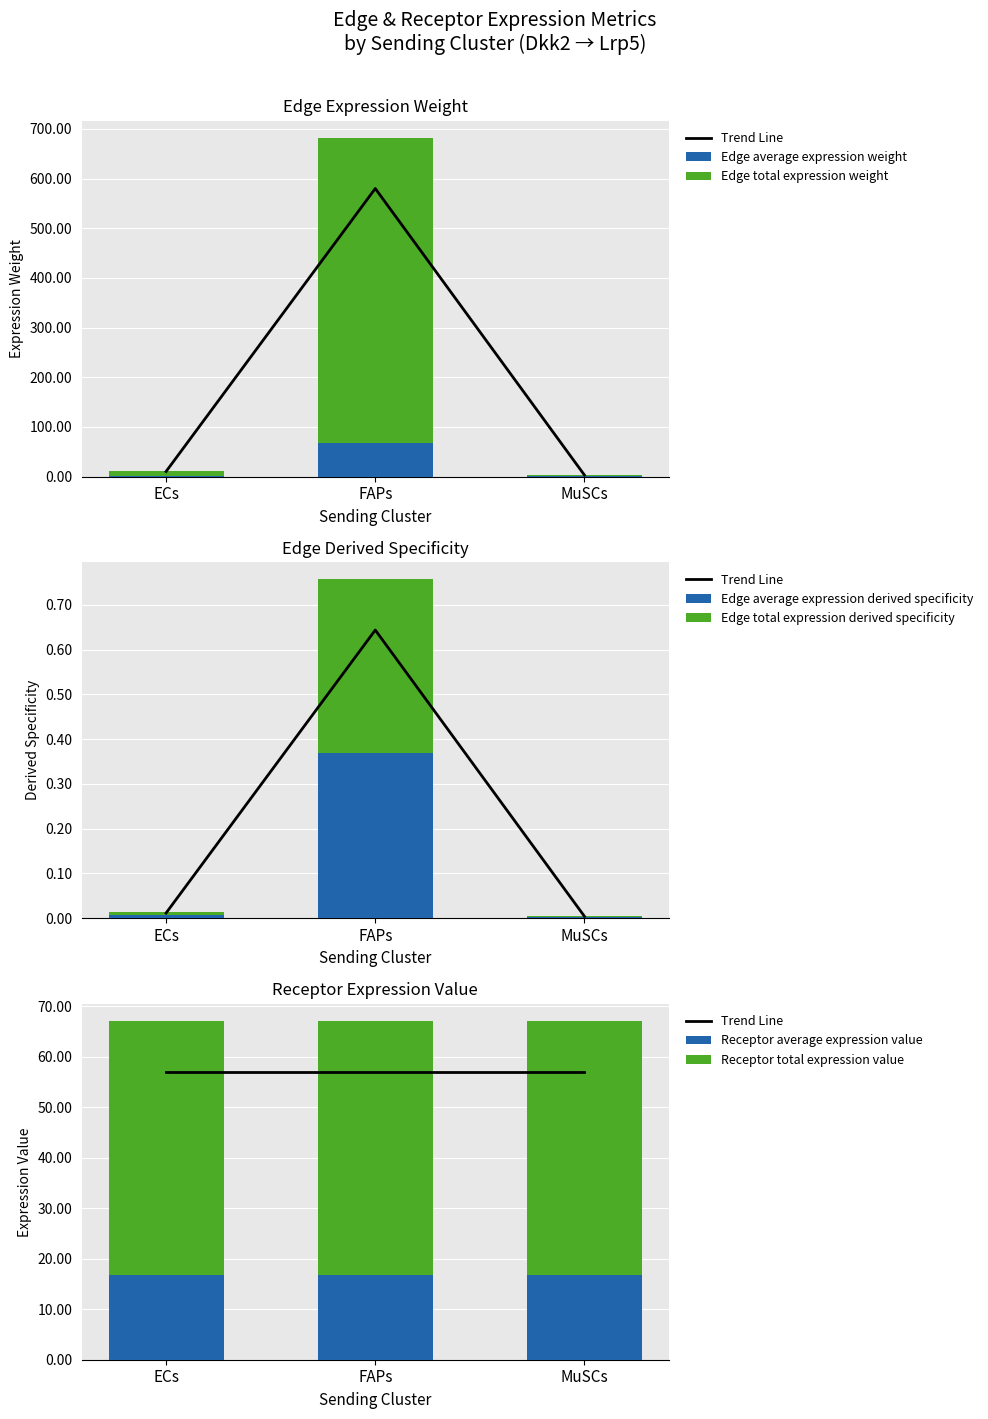

What is the difference between the Edge total expression weight values at ECs and MuSCs?

7.8